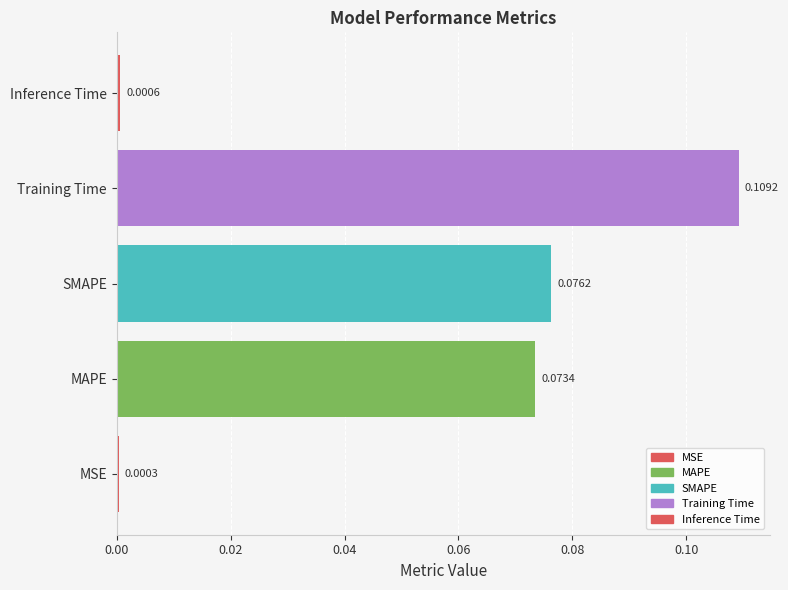

Which label corresponds to the largest value in the chart?

Training Time